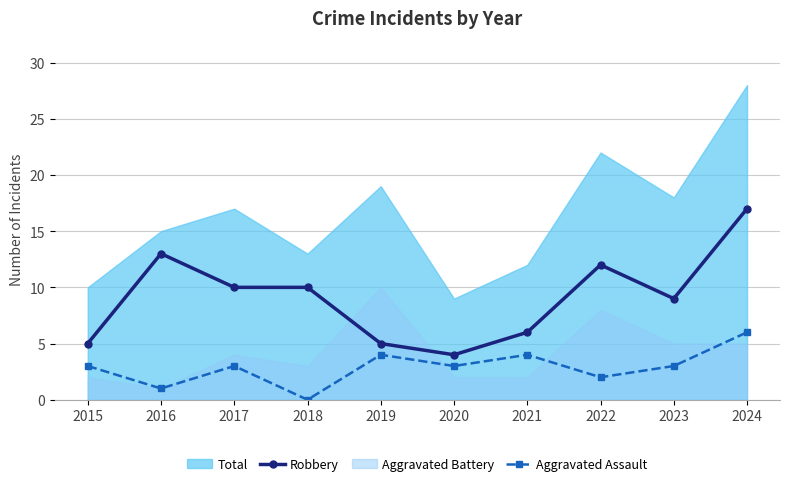

In Aggravated Assault, how many points are lower than both neighbors (excluding endpoints)?

4